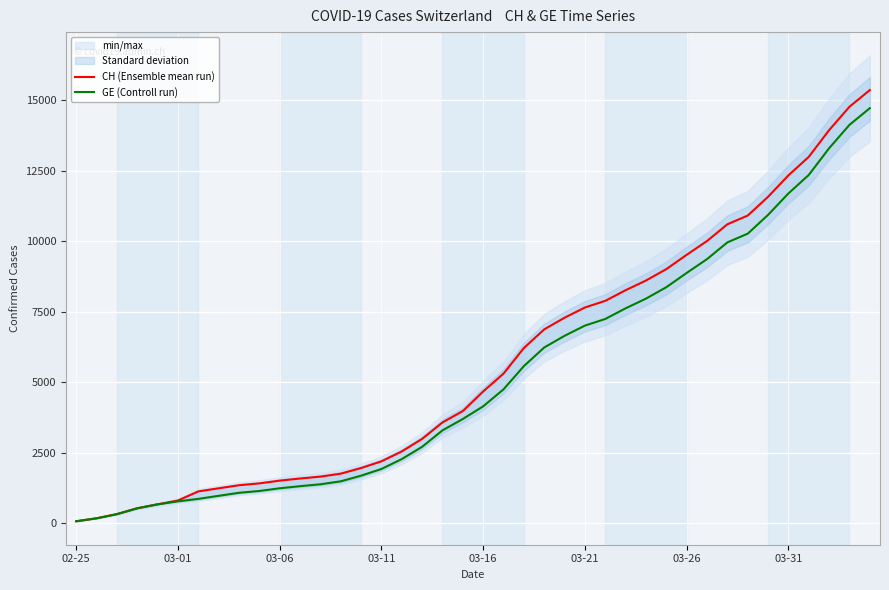

What is the approximate value of CH (Ensemble mean run) at 29, to the nearest 10?

9010